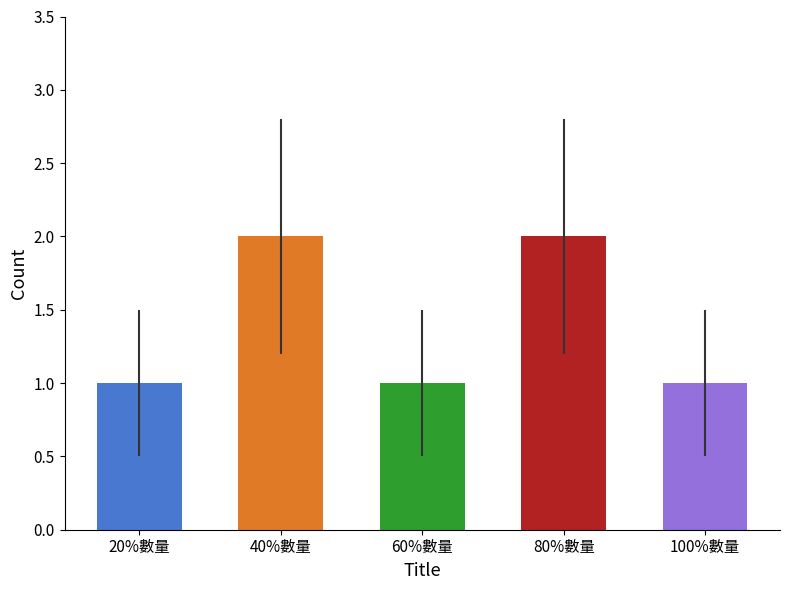

What is the sum of all values?

7